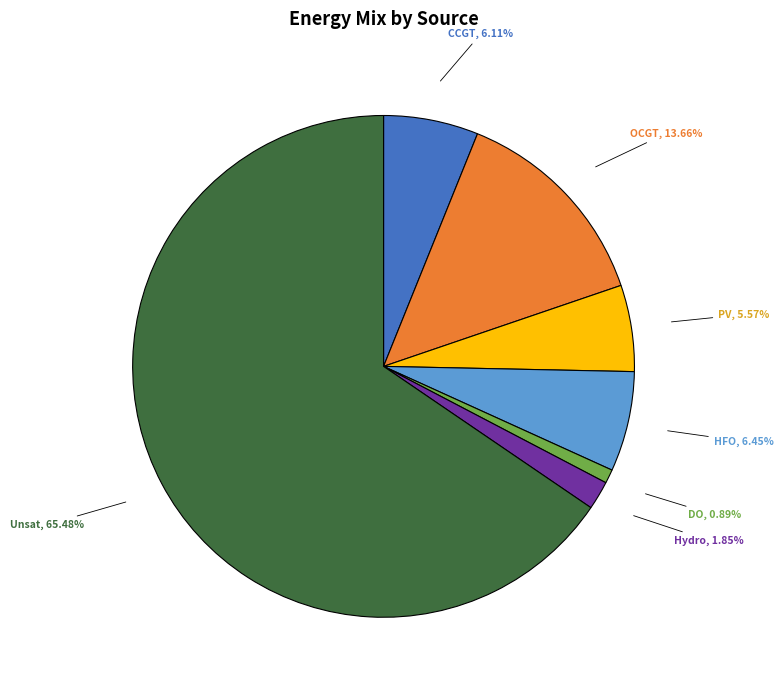

What is the ratio of the value at CCGT to the value at HFO?

0.9